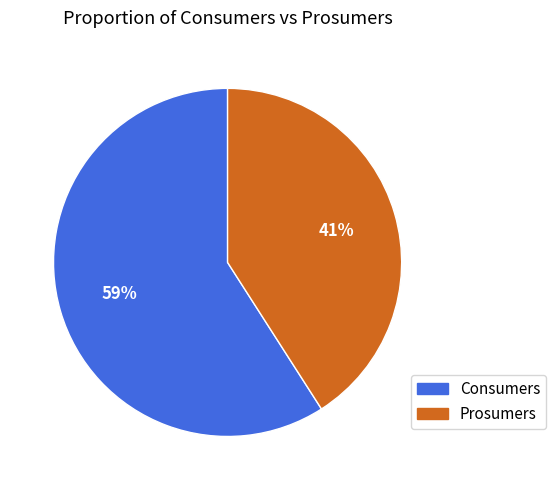

What percentage is the Consumers slice, to the nearest percent?

59%